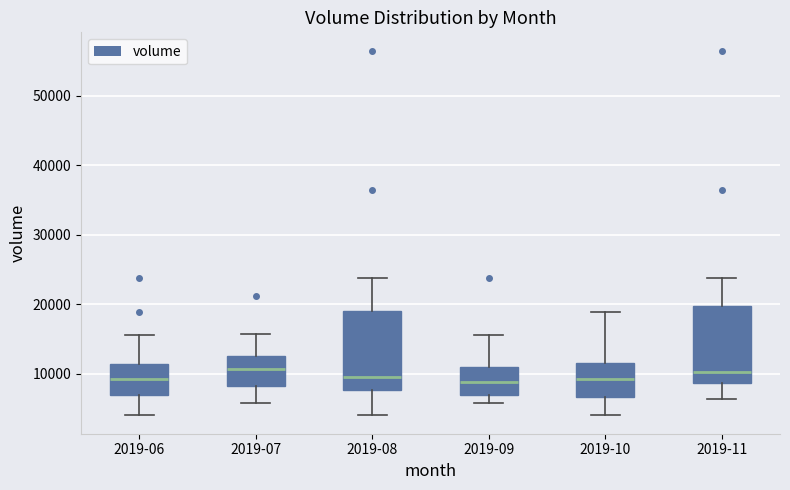

Where is the lower edge of the box for 2019-06 on the y-axis? The values are not printed on the chart, so give them approximately, as read against the axis.

7000